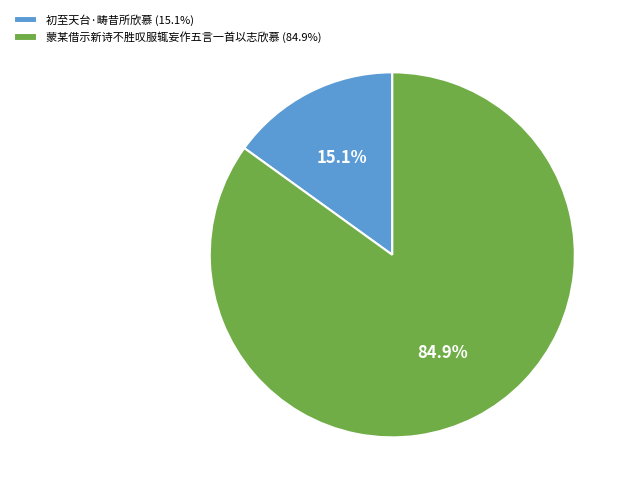

Which category has the smallest portion of the pie?

初至天台·畴昔所欣慕